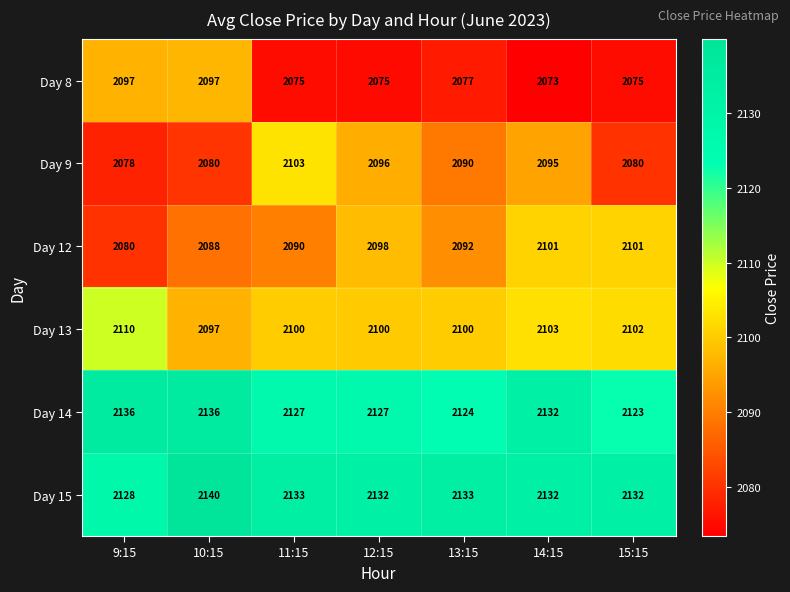

Which label corresponds to the smallest value in the chart?

14:15